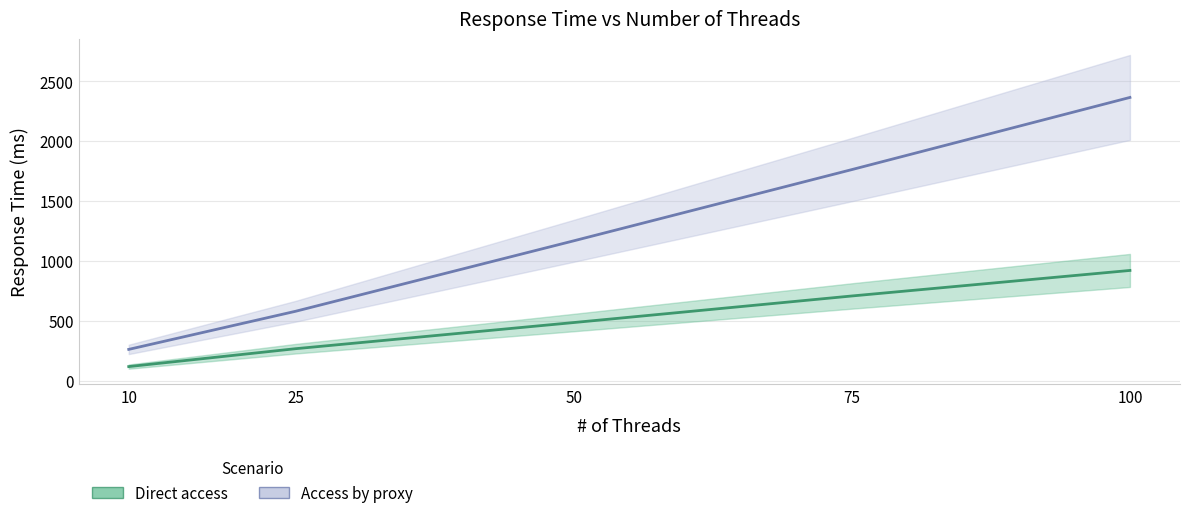

How many lines are shown in the chart?

2